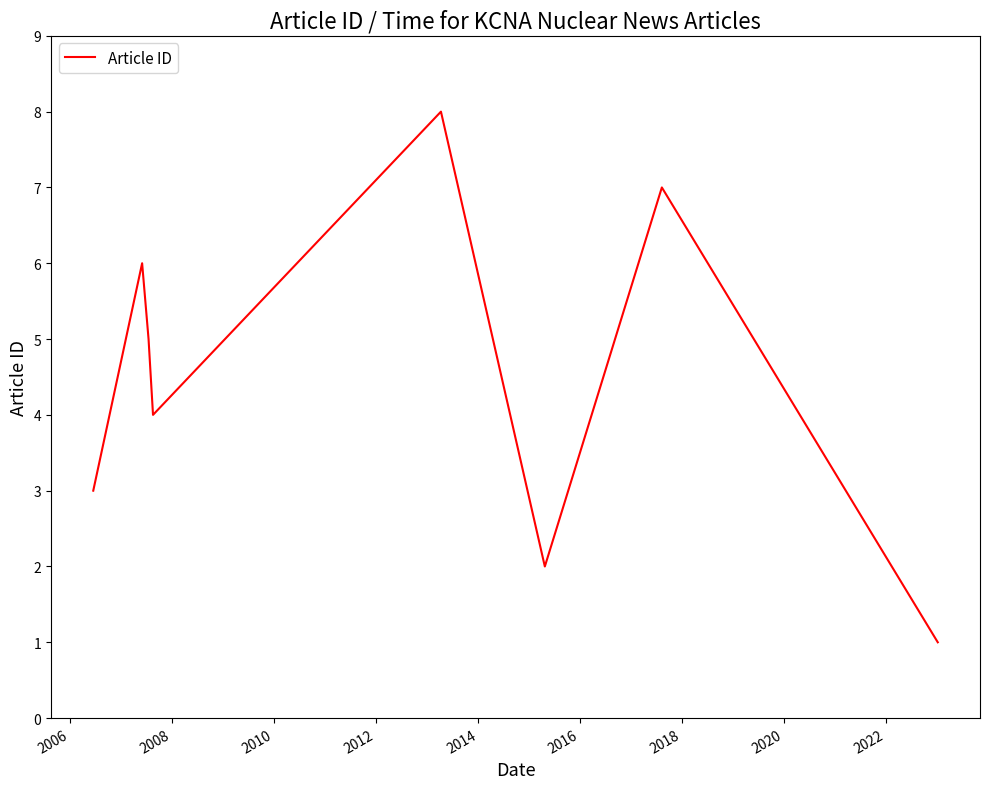

What is the greatest value displayed?

8